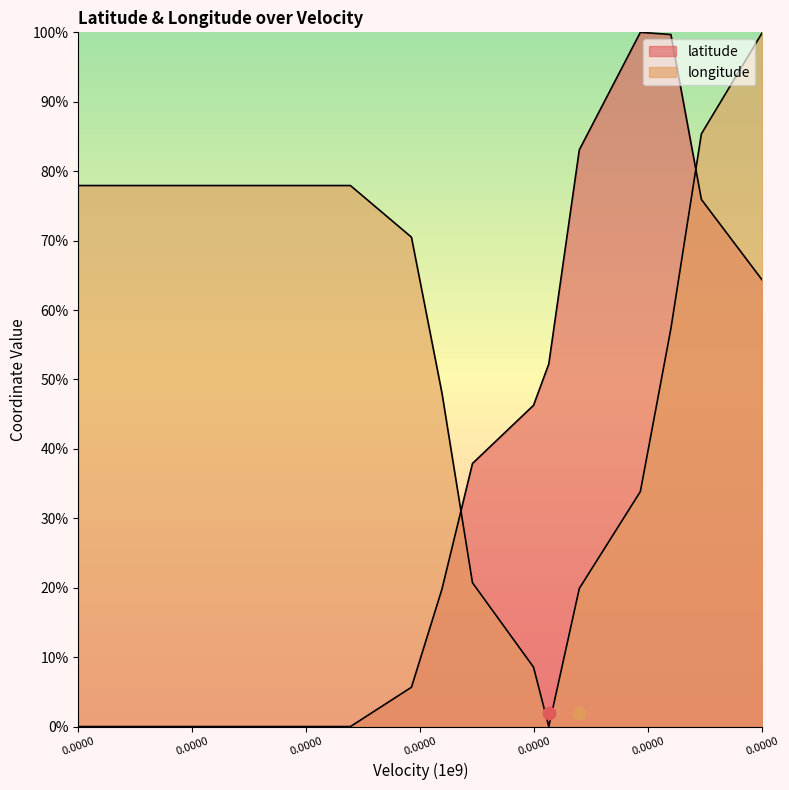

Which series reaches the maximum Y coordinate?

latitude